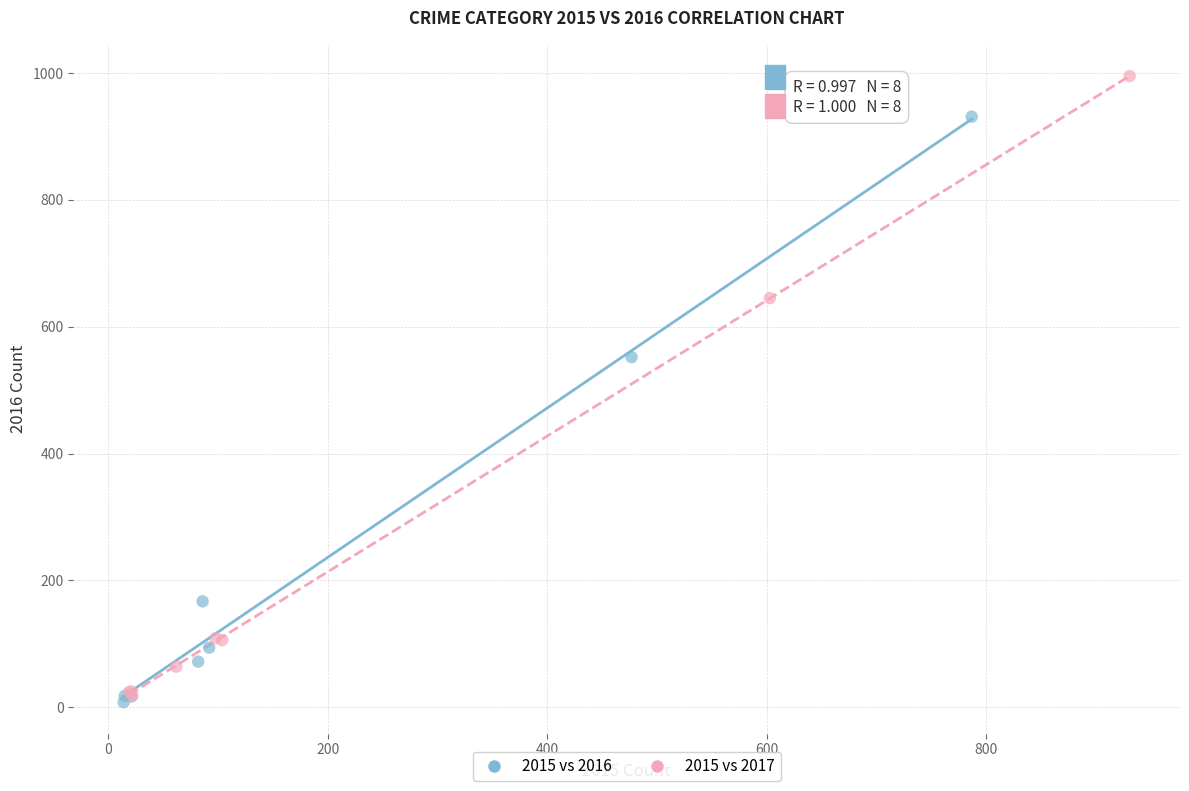

Which series contains the highest Y value?

2015 vs 2017